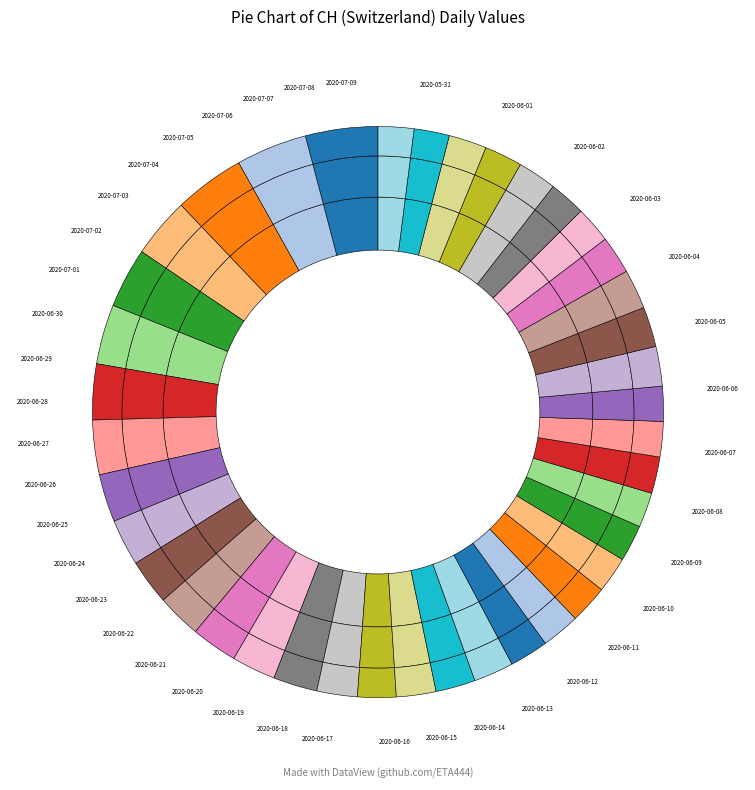

To the nearest percent, what is the difference between the largest and smallest slice percentages?

2%